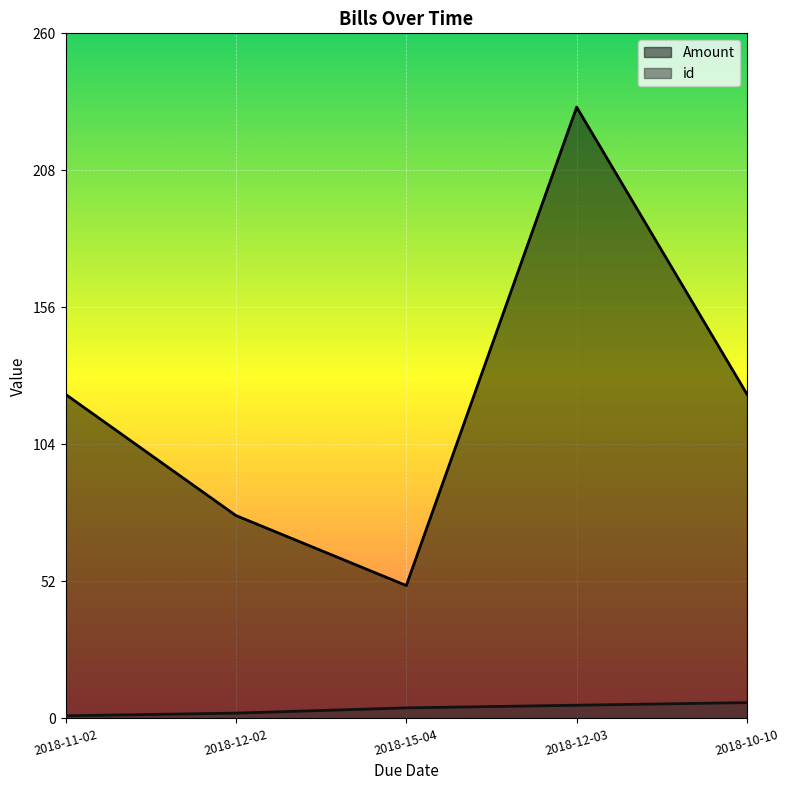

Reading right to left, what are all the values shown in this chart?

id: 6.0	5.0	4.0	2.0	1.0
Amount: 123.0	232.0	50.4	77.0	123.0